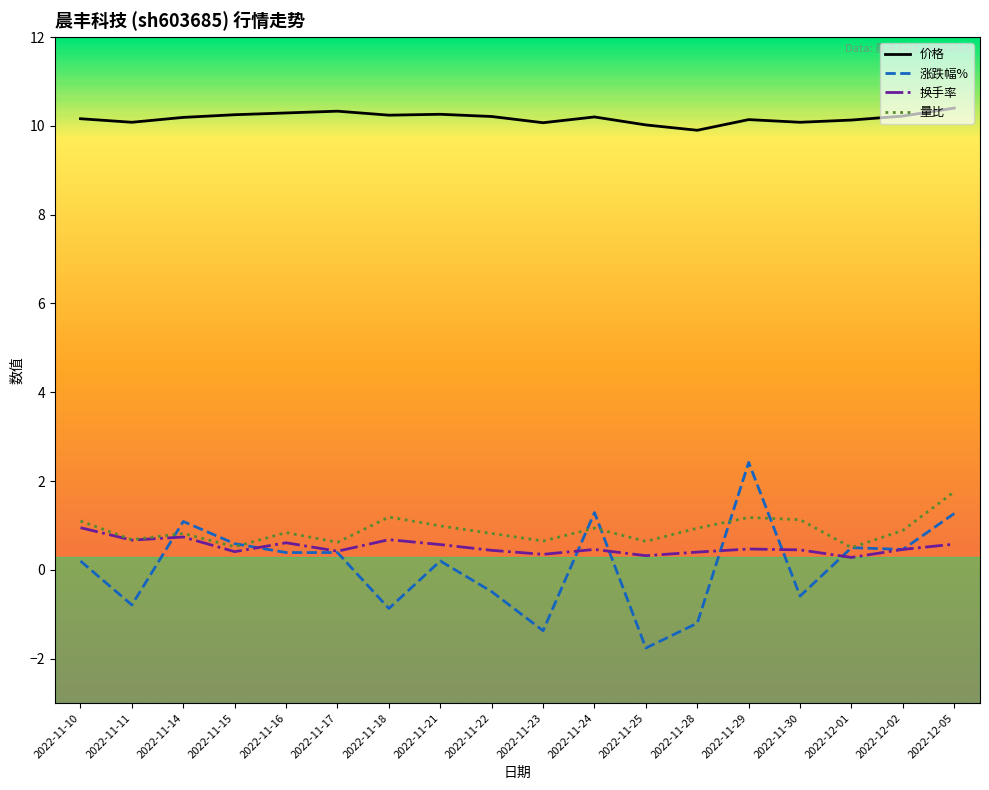

True or false: 价格 and 量比 cross at least once.

False